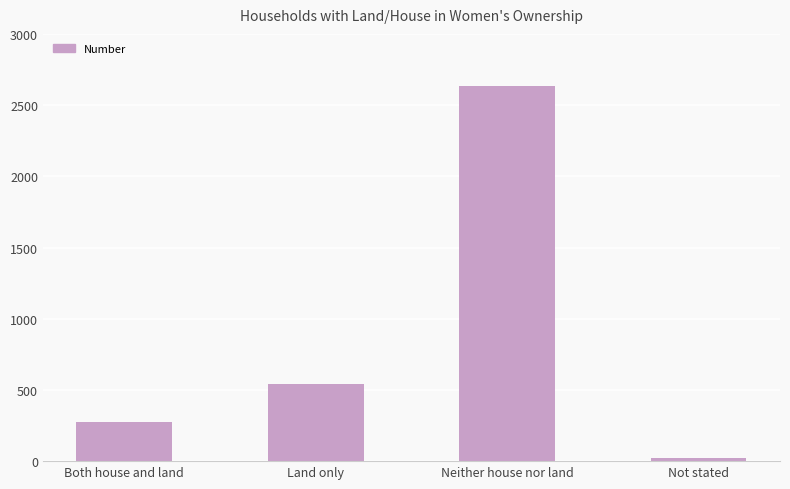

The chart shows a value of 72 at Both house and land. True or false?

False